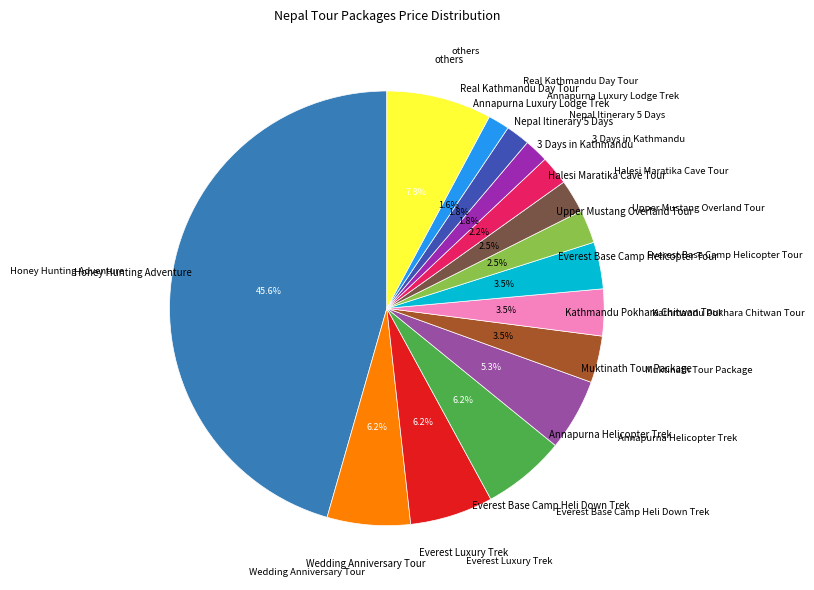

Does any single category account for the majority?

No